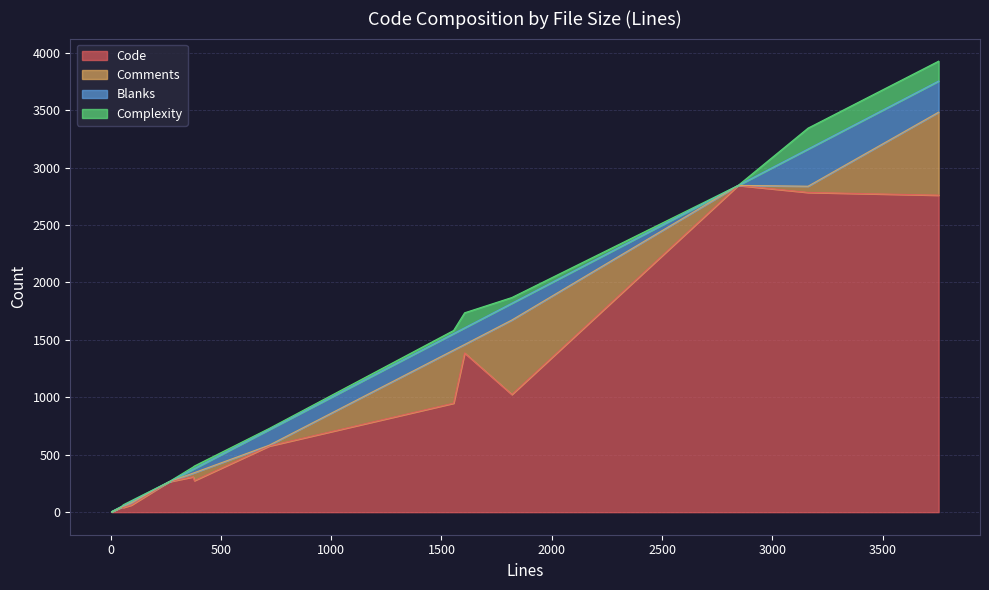

True or false: Blanks and Code cross at least once.

False